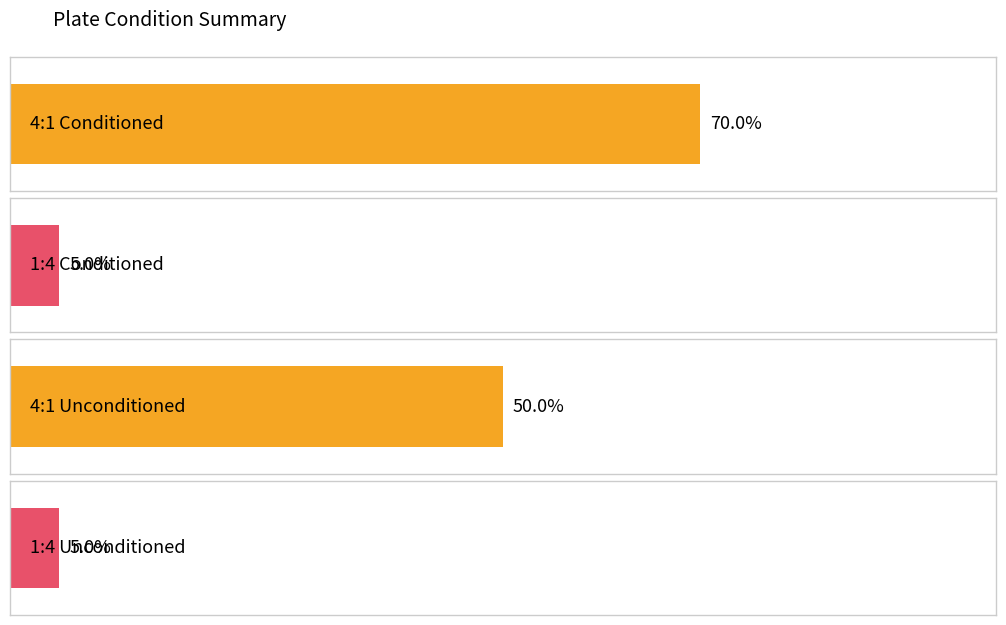

What is the difference between the highest and lowest values at 2?

2